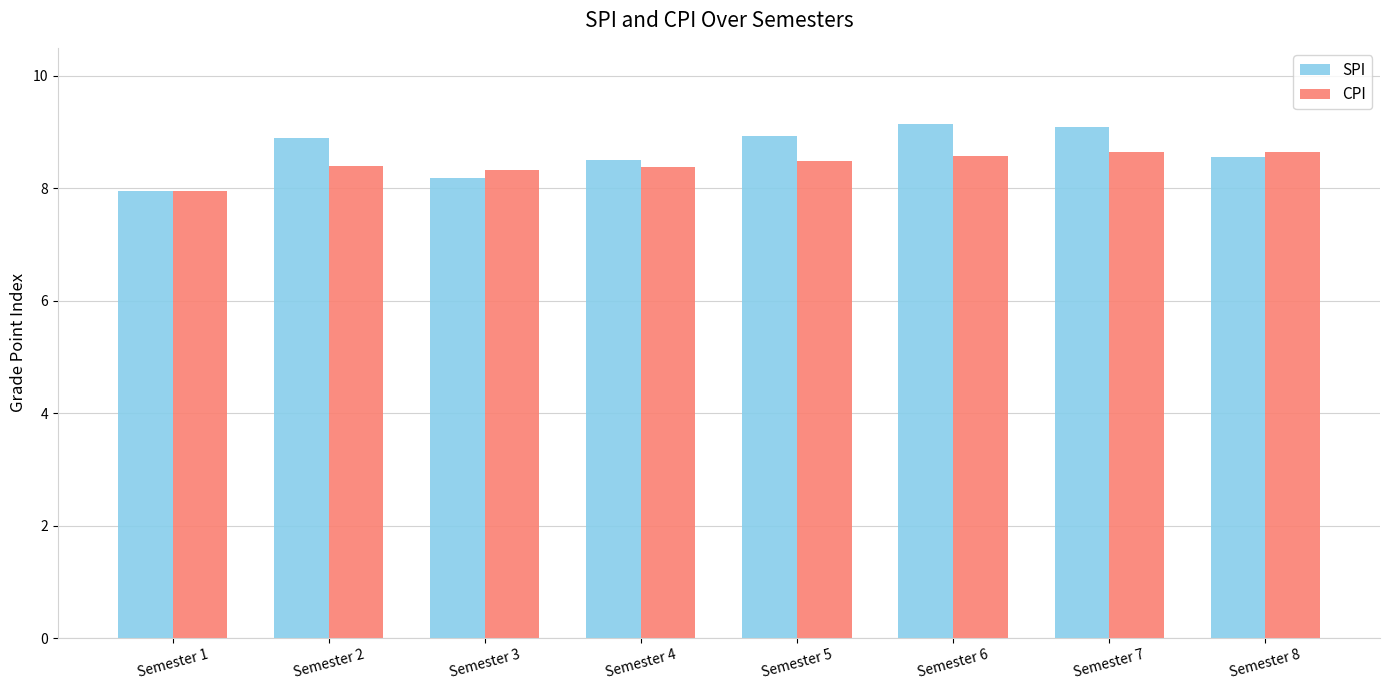

What is the difference between the CPI values at Semester 8 and Semester 1?

0.7